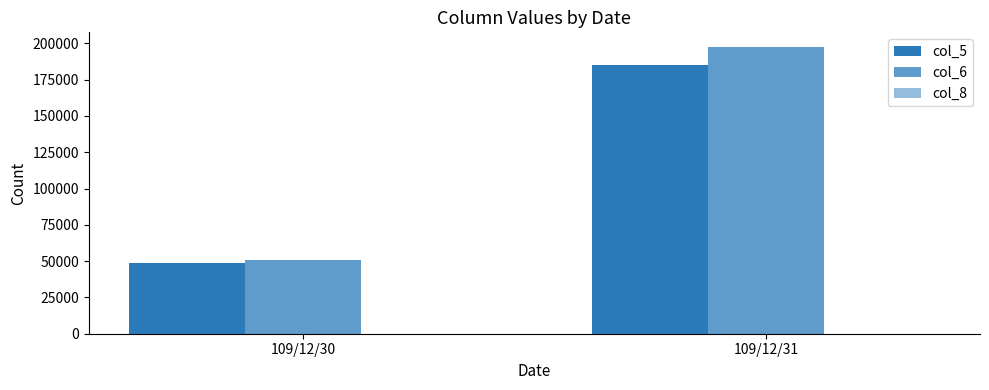

How many groups of bars are there?

2